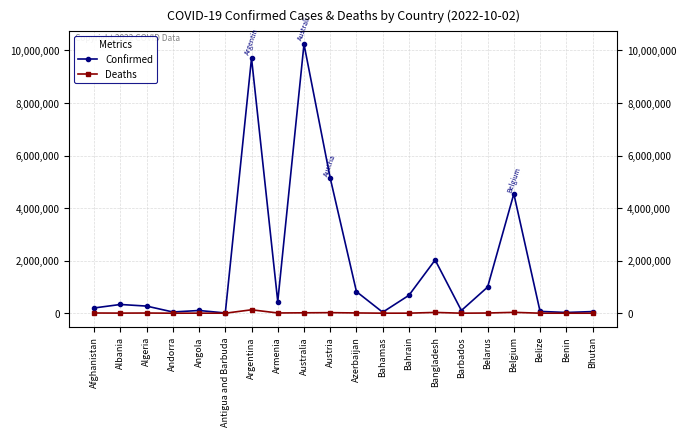

What is the maximum value shown in the chart?

10240631